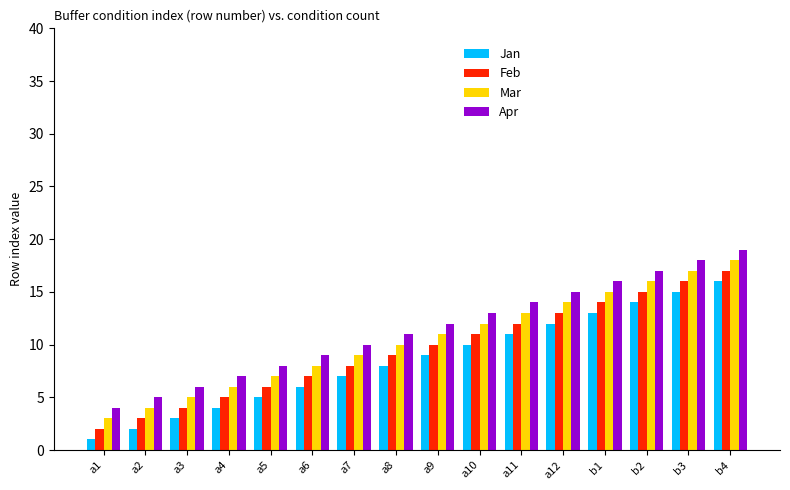

What is the sum of all Apr values?

184